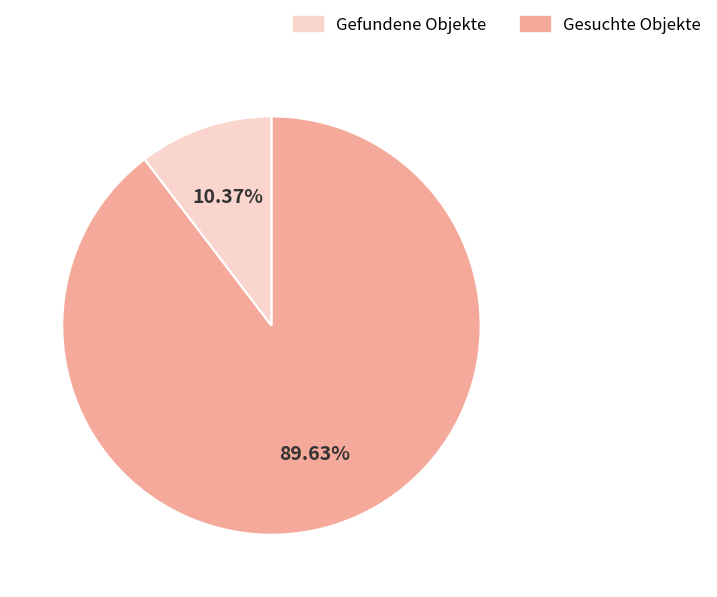

Is there a majority slice in this chart?

Yes